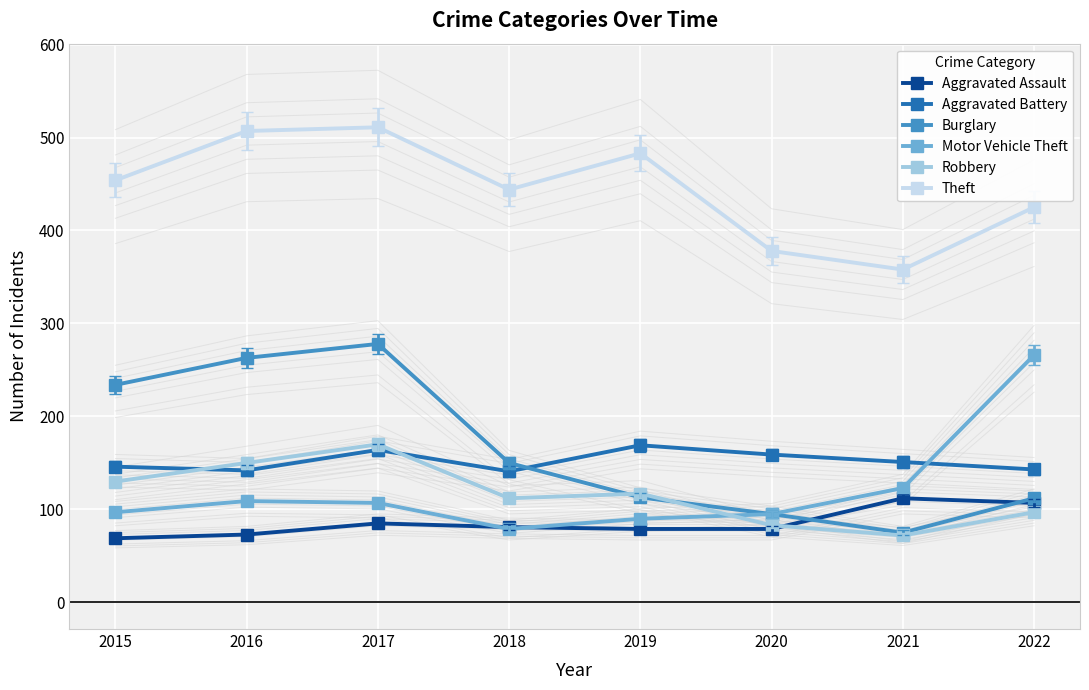

What is the approximate value of Burglary at 2019, to the nearest 10?

110